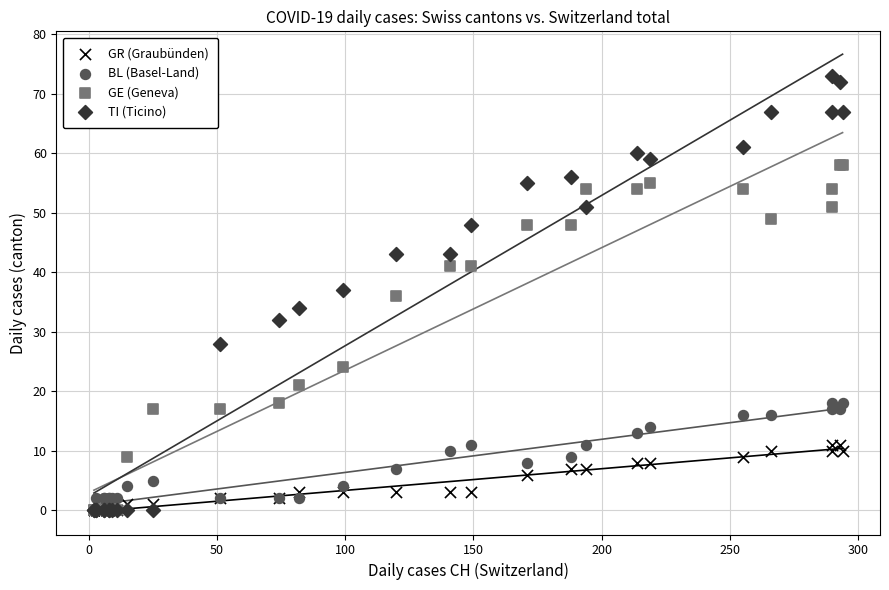

In the GE (Geneva) series, what Y value is closest to 29?

24